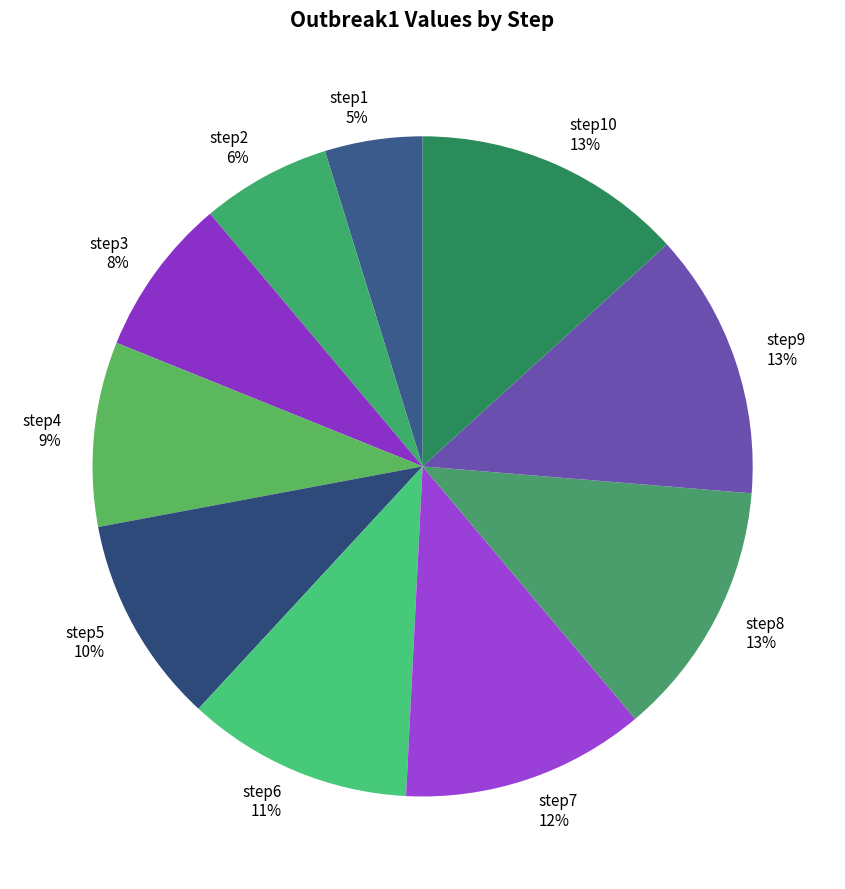

The step1 slice represents 5% of the pie. True or false?

True